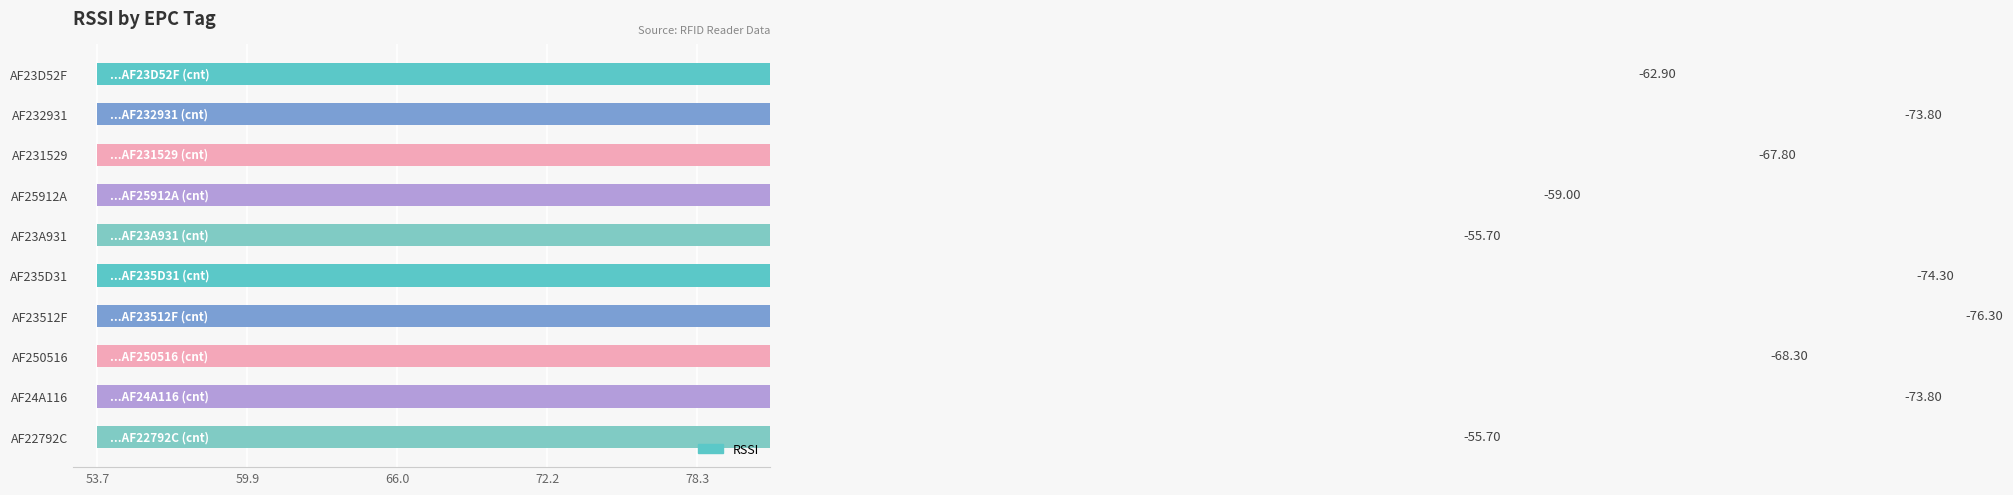

What is the value of the 5th bar from the left?

55.7